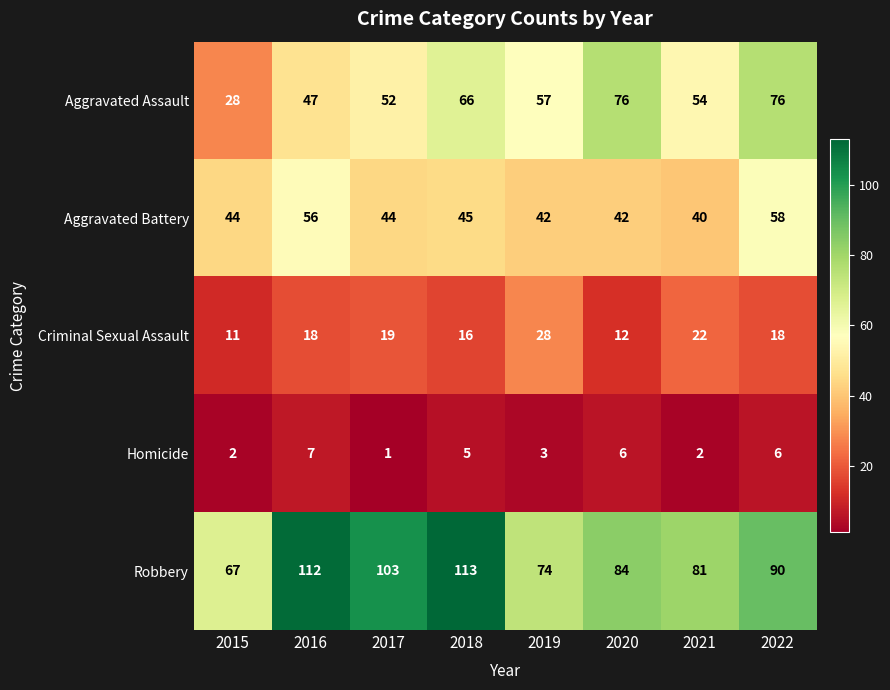

What is the minimum value for Criminal Sexual Assault?

11